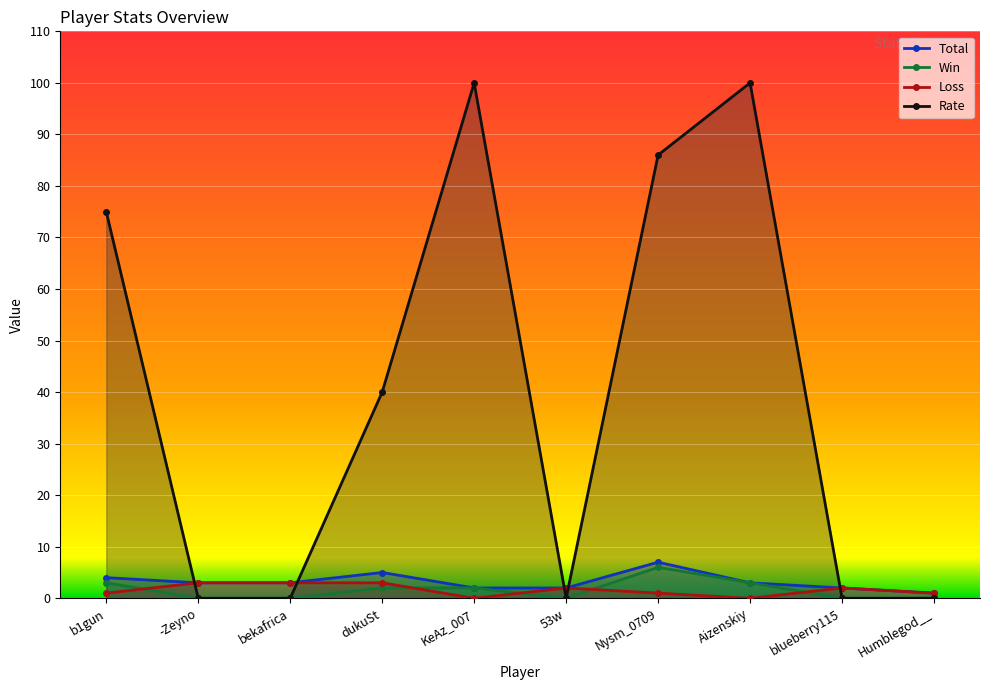

At which category is the sum across all series the highest?

Aizenskiy